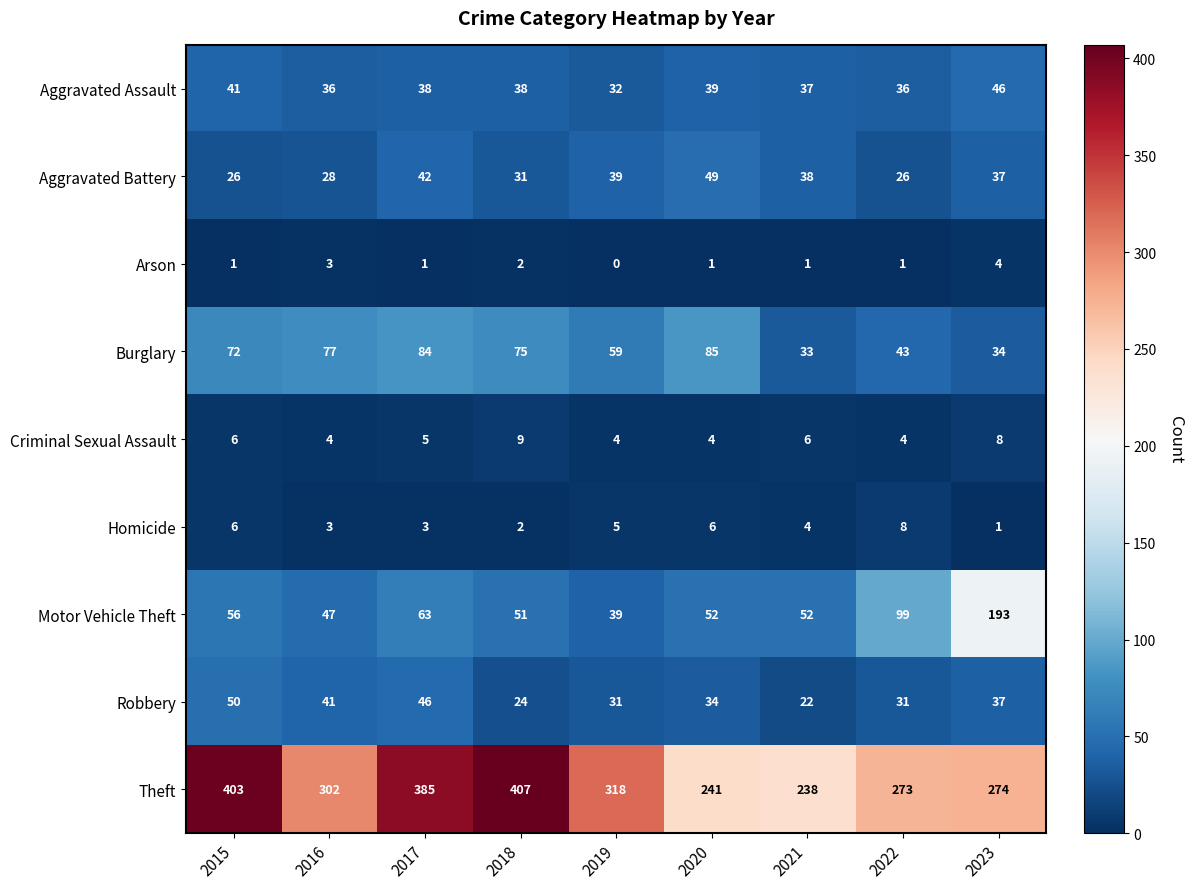

How many data points in Theft are less than 302?

4